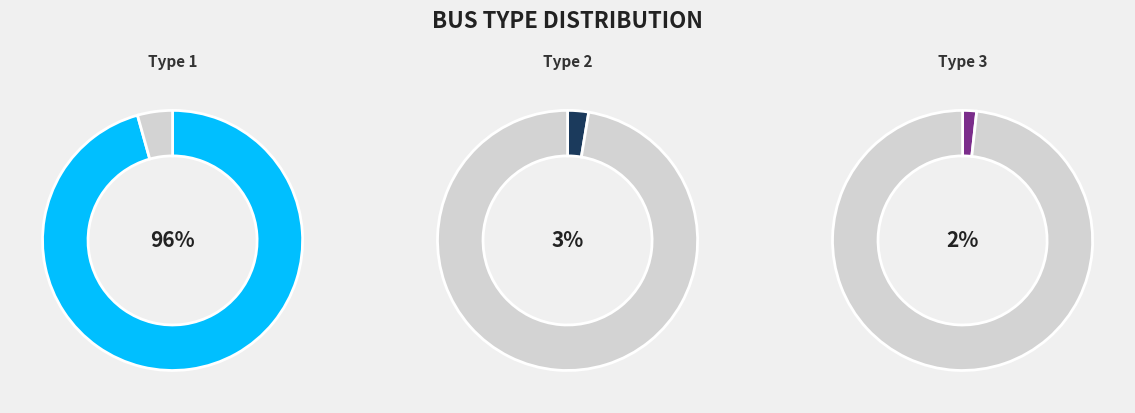

How many slices are in this pie chart?

3